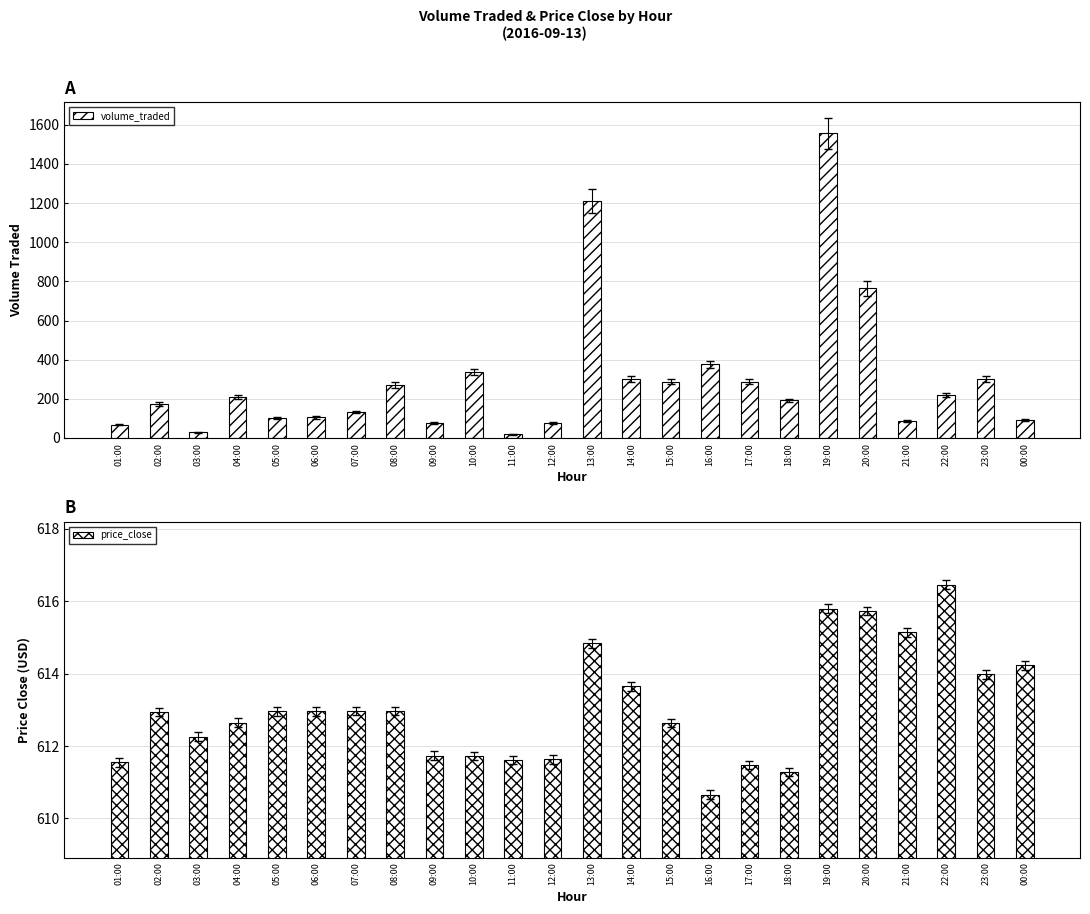

What is the difference between the second highest and second lowest values in the volume_traded series?

1182.5